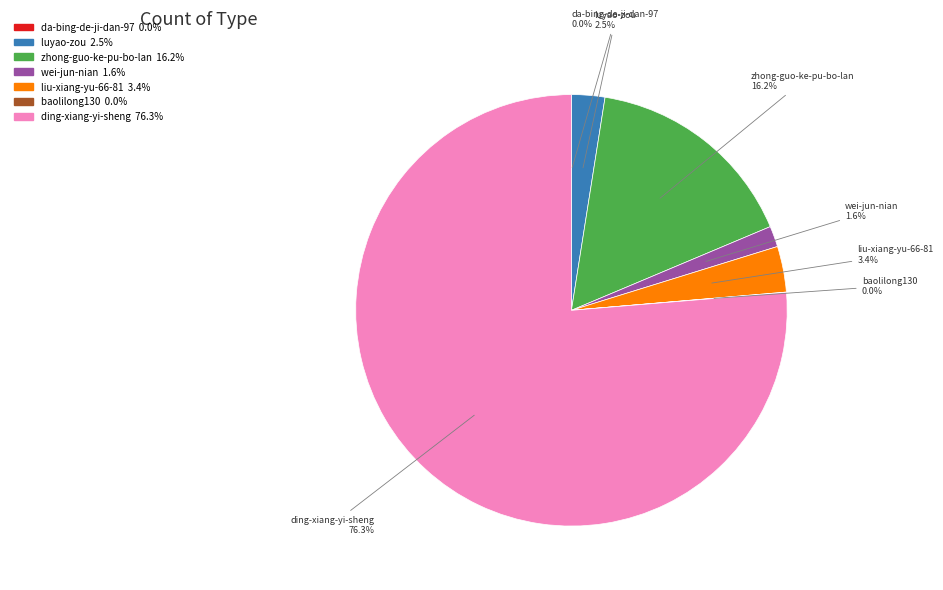

Which slice is the largest?

ding-xiang-yi-sheng